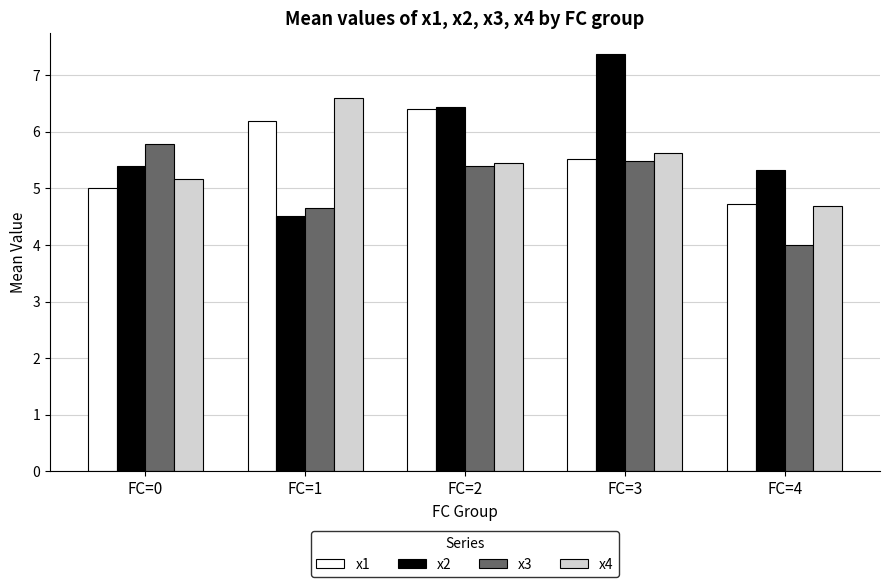

Reading right to left, extract all data points from this chart.

x1: FC=4=4.7	FC=3=5.5	FC=2=6.4	FC=1=6.2	FC=0=5.0
x2: FC=4=5.3	FC=3=7.4	FC=2=6.4	FC=1=4.5	FC=0=5.4
x3: FC=4=4.0	FC=3=5.5	FC=2=5.4	FC=1=4.6	FC=0=5.8
x4: FC=4=4.7	FC=3=5.6	FC=2=5.4	FC=1=6.6	FC=0=5.2